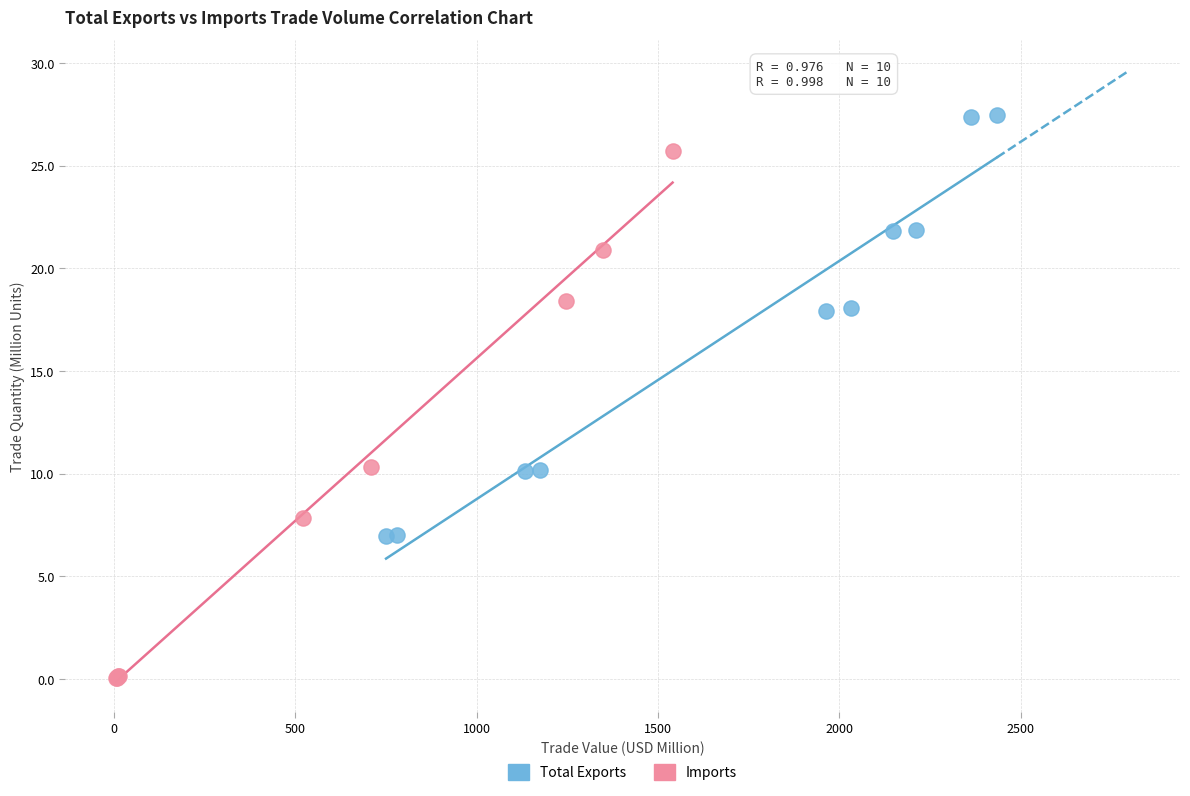

Which series contains the highest Y value?

Total Exports